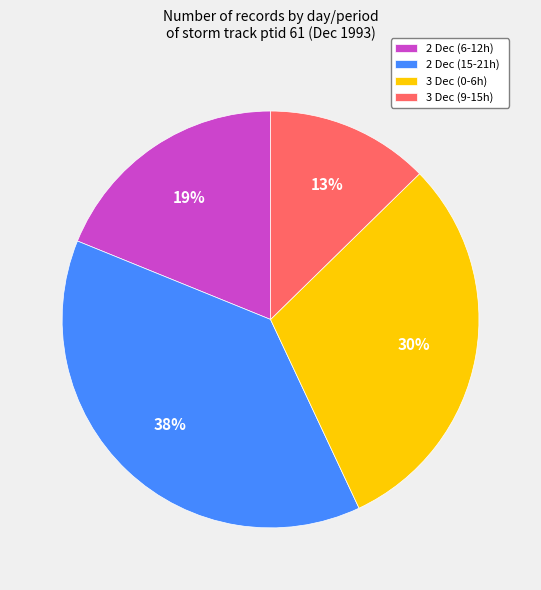

What is the ratio of the value at 3 Dec (0-6h) to the value at 2 Dec (6-12h)?

1.6